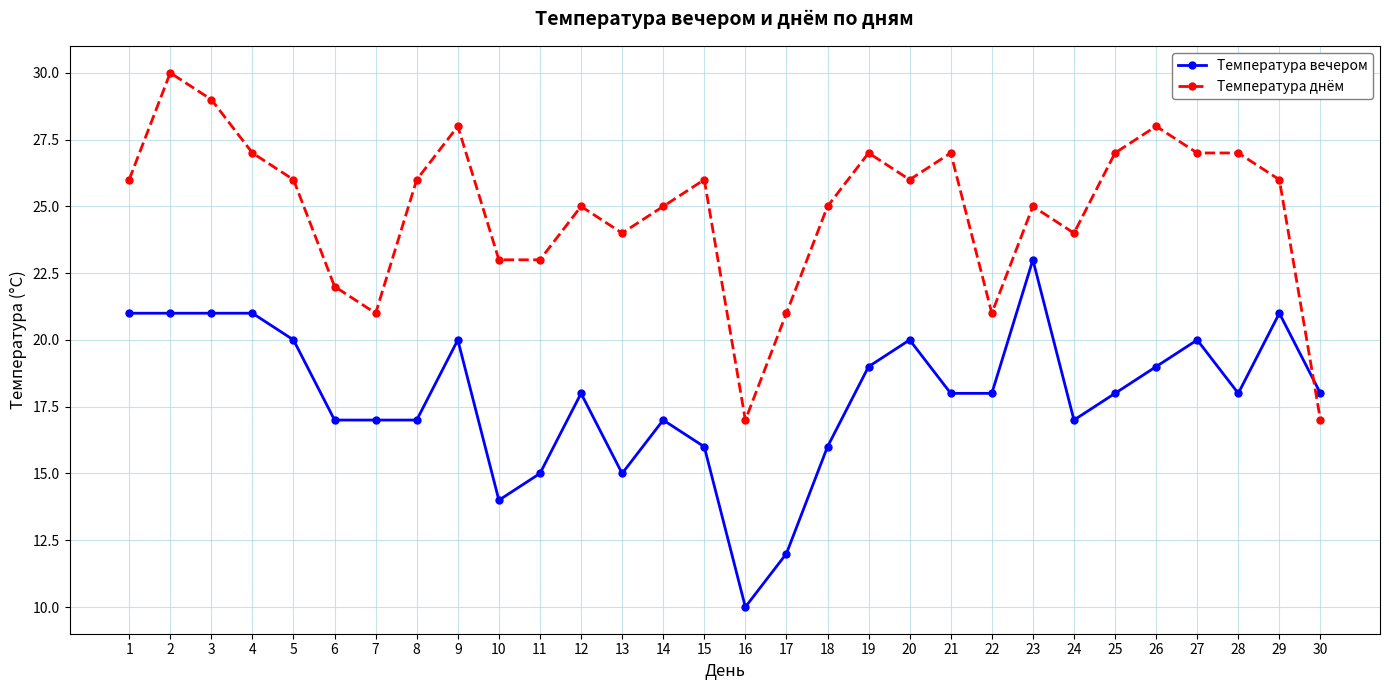

What is the difference between the maximum and second lowest values in the Температура вечером series?

11